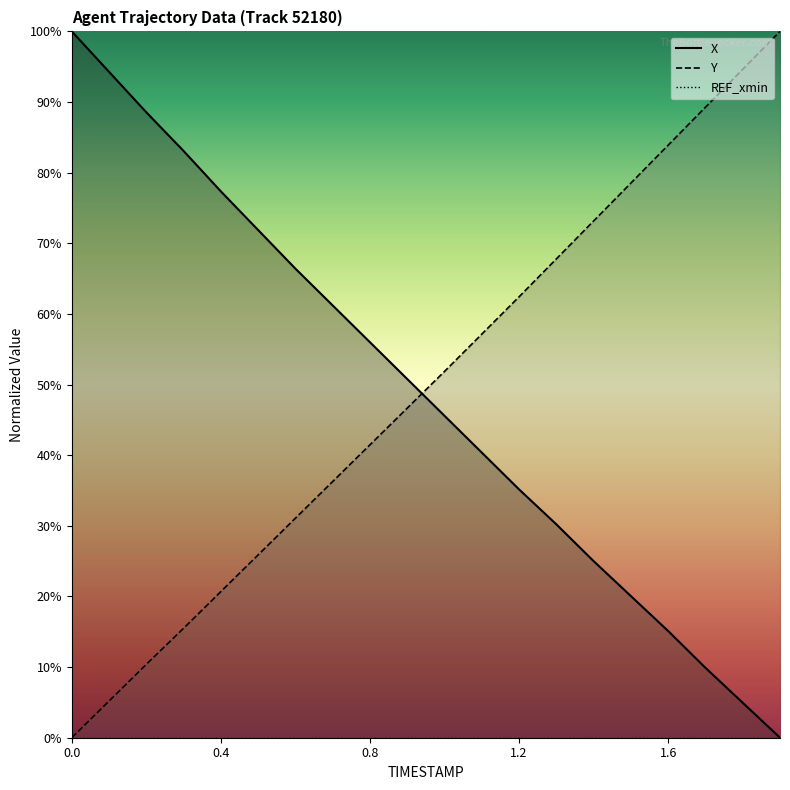

Is this an area chart (filled region under the line)?

No